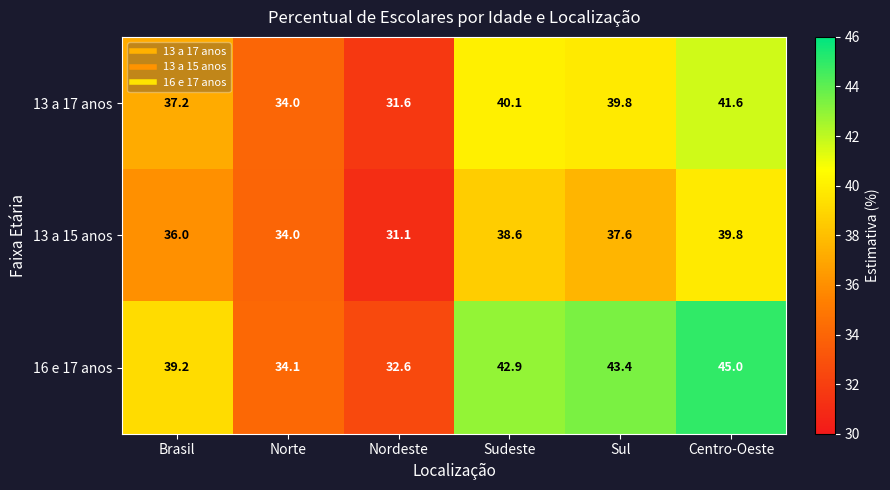

Which series has the largest range (max minus min)?

16 e 17 anos